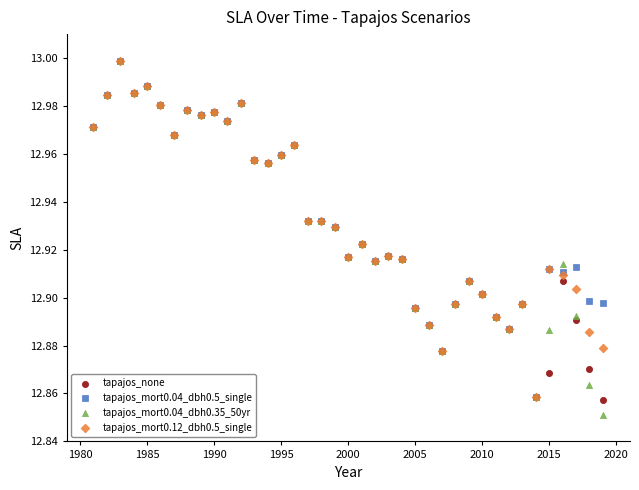

What are all the series names shown in the legend?

tapajos_none, tapajos_mort0.04_dbh0.5_single, tapajos_mort0.04_dbh0.35_50yr, tapajos_mort0.12_dbh0.5_single